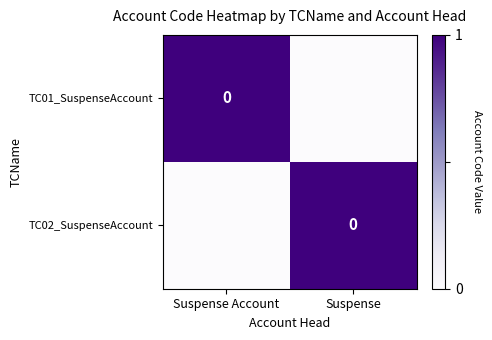

Is it true that row_0 equals 1 at Suspense?

False